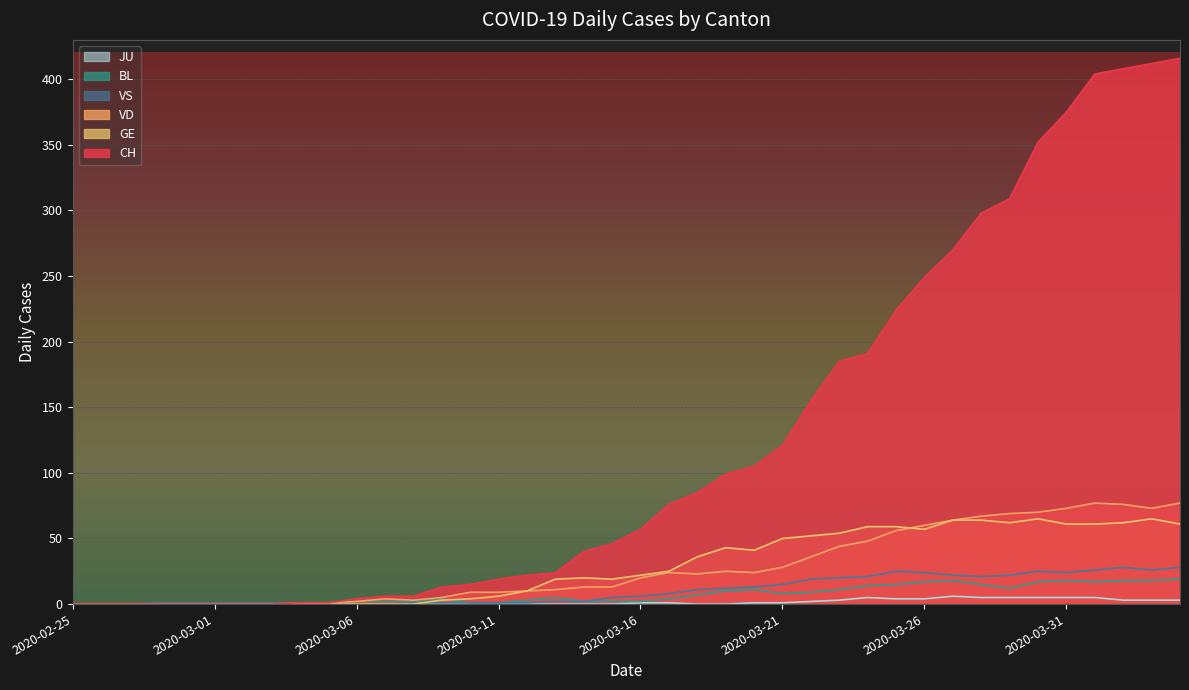

How many lines are shown in the chart?

6